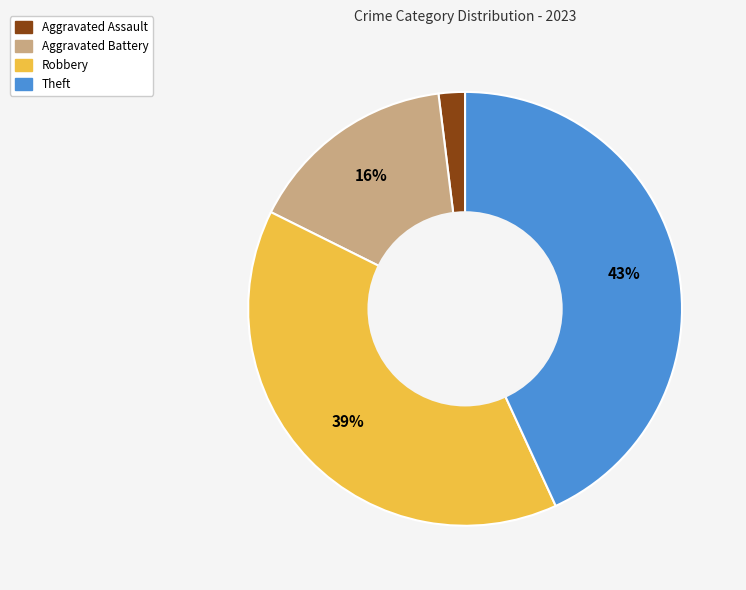

The Aggravated Assault slice represents 16% of the pie. True or false?

False